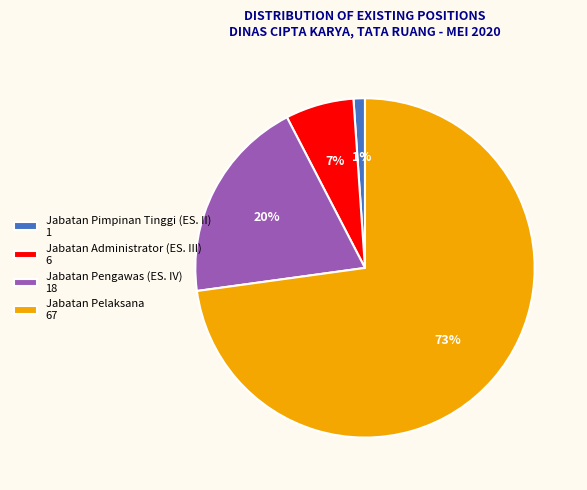

Is there a majority slice in this chart?

Yes